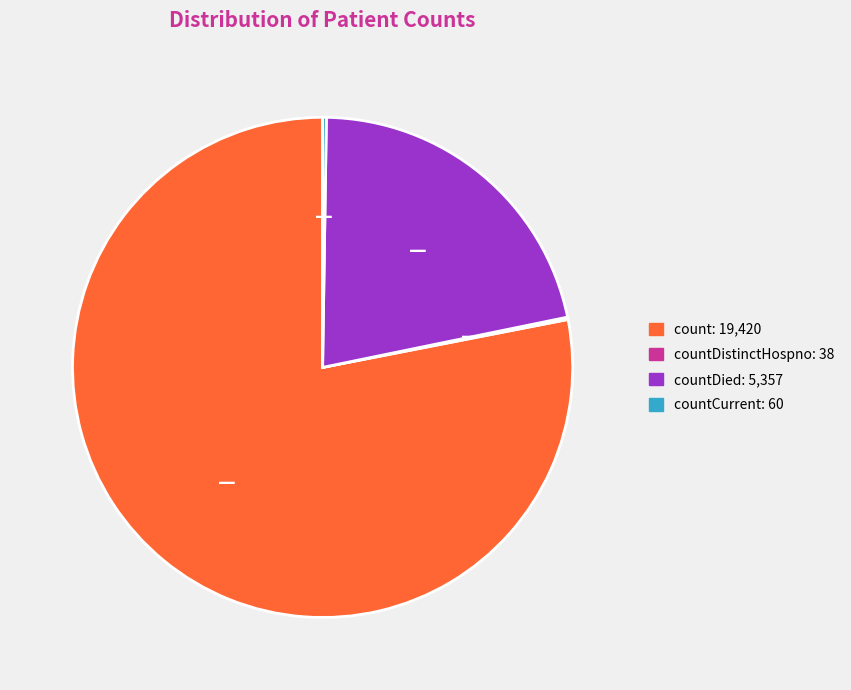

Is there any slice that represents more than half of the pie?

Yes